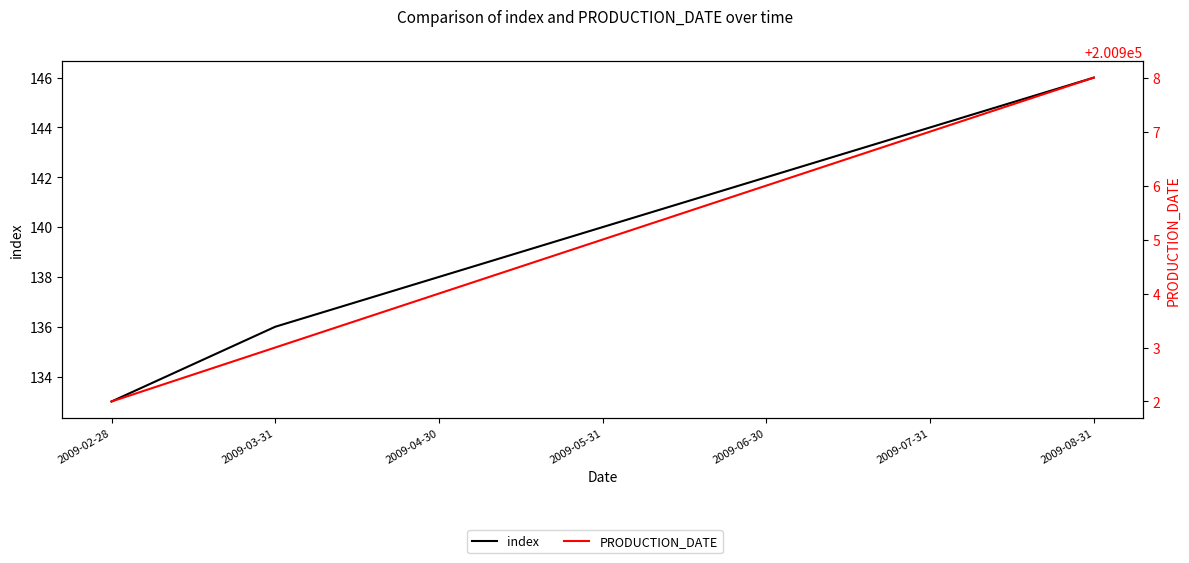

List the labels in order of PRODUCTION_DATE value, smallest first.

2009-02-28, 2009-03-31, 2009-04-30, 2009-05-31, 2009-06-30, 2009-07-31, 2009-08-31